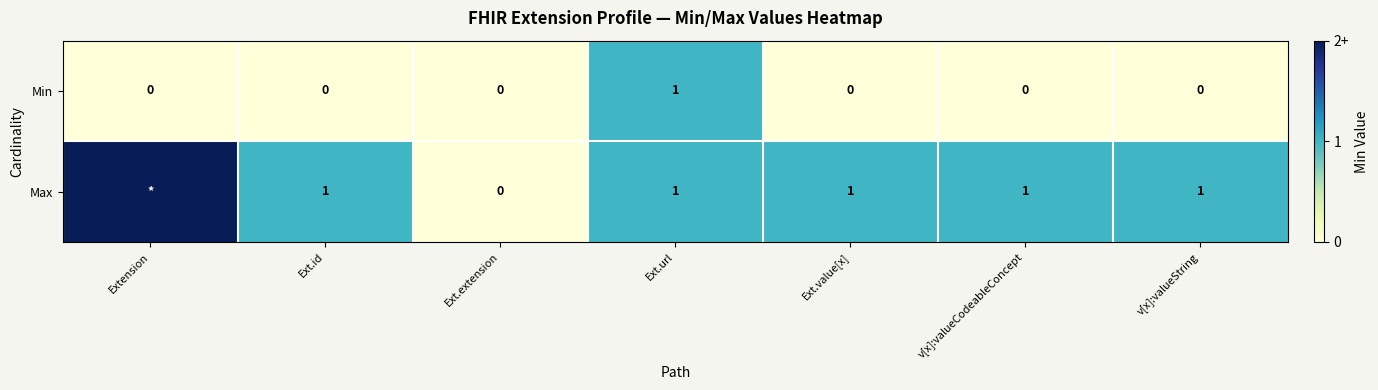

At how many categories does at least one series exceed 0?

6